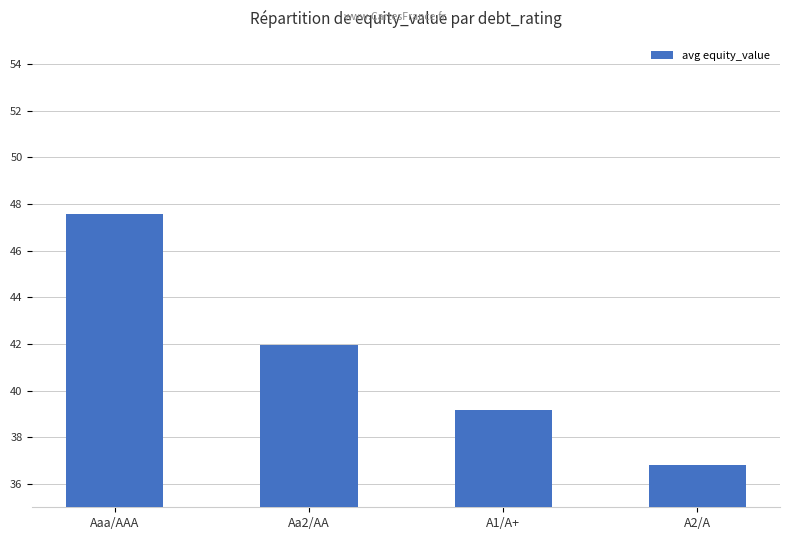

What is the ratio of the value at Aaa/AAA to the value at Aa2/AA?

1.1